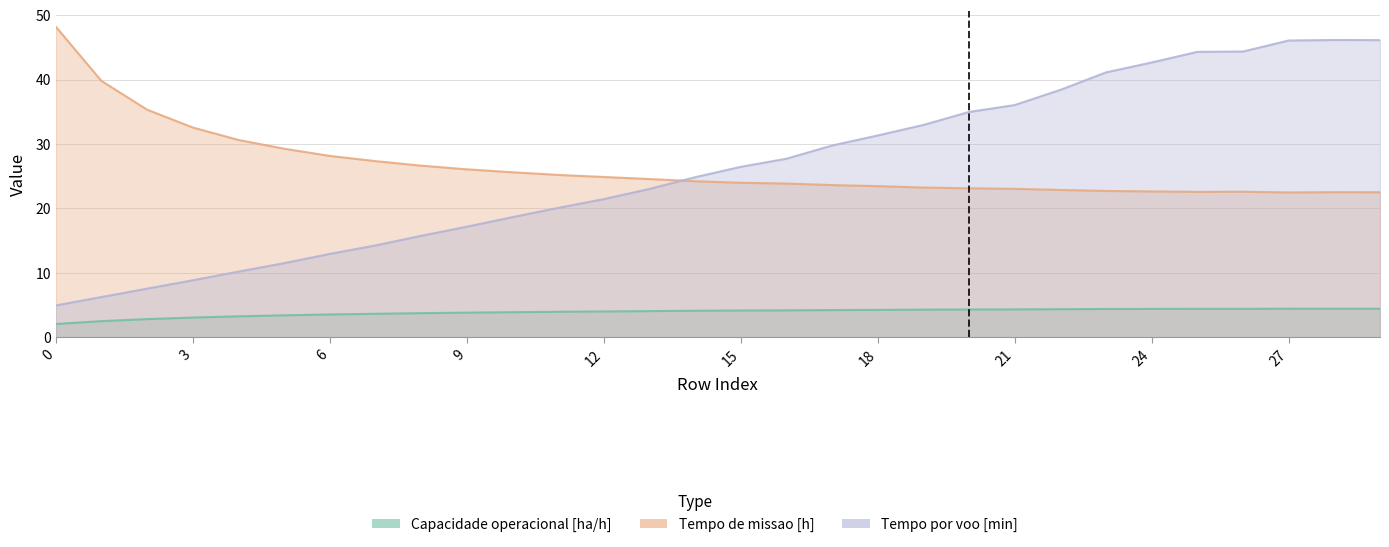

At which label does Capacidade operacional [ha/h] first exceed 4?

12